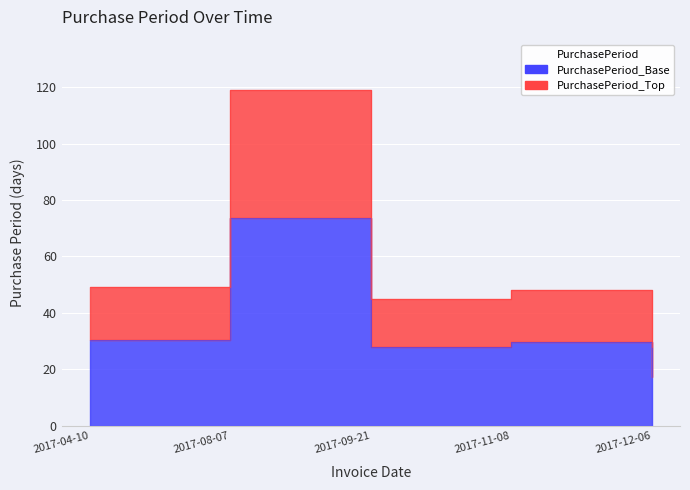

How many data points are less than 29?

2